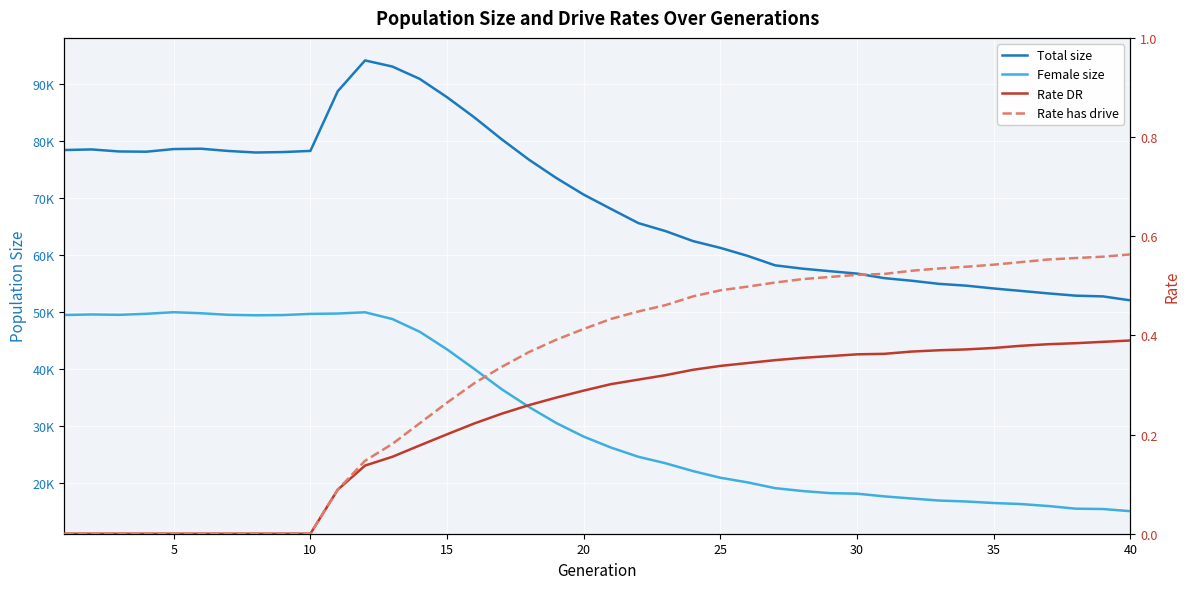

How many distinct data groups are displayed?

4